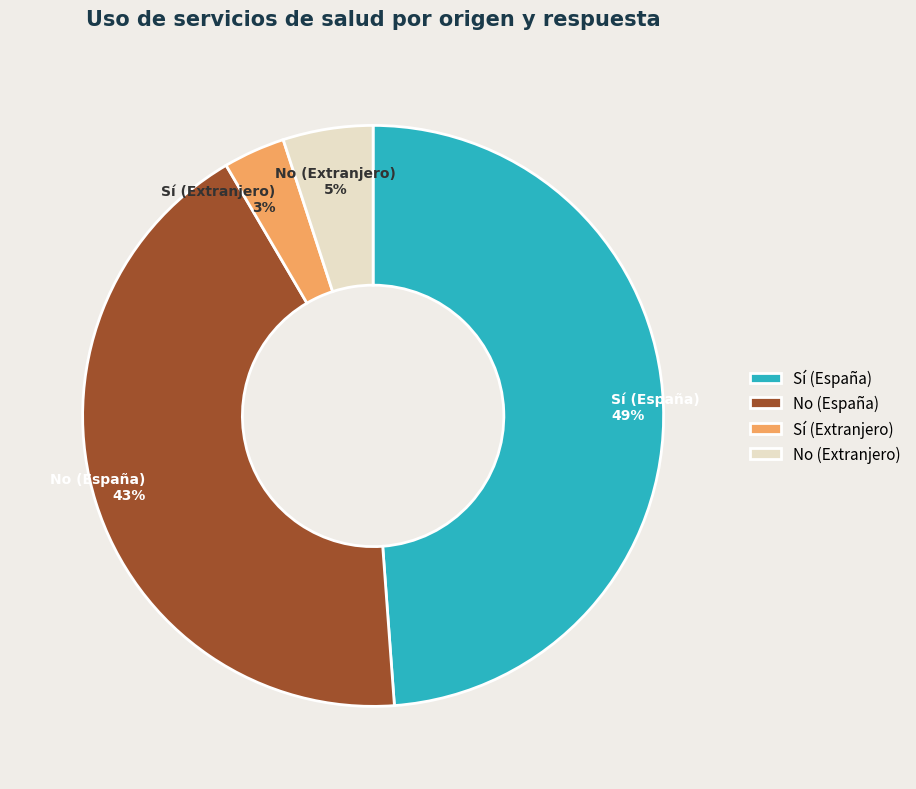

Is the sum of Sí (Extranjero) and No (Extranjero) greater than half?

No